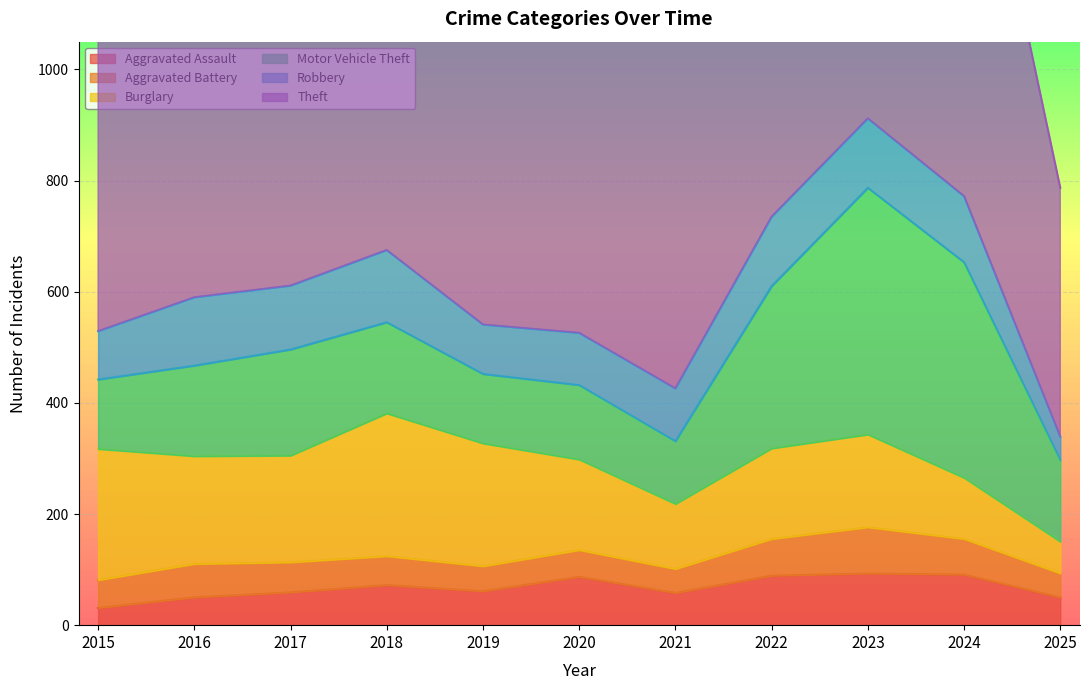

Where do Aggravated Battery and Aggravated Assault first cross each other?

2016 and 2017